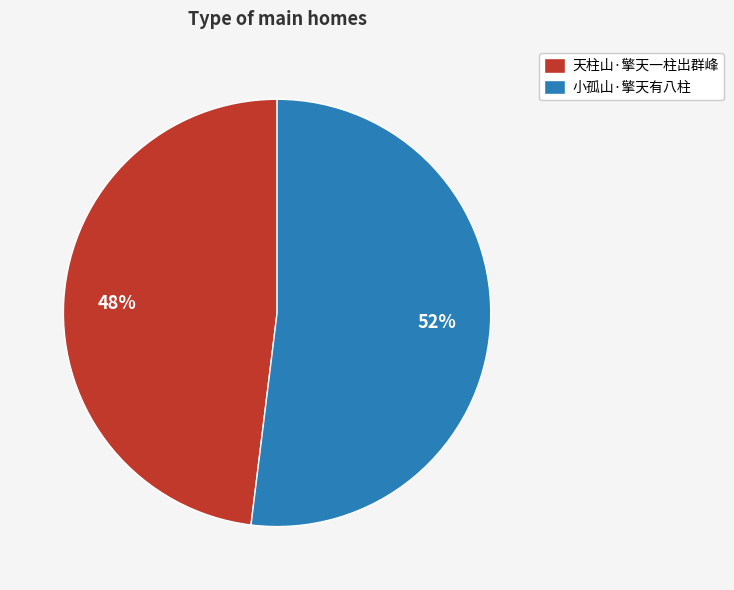

Approximately how many times larger is the value at 小孤山·擎天有八柱 compared to 天柱山·擎天一柱出群峰?

1.1